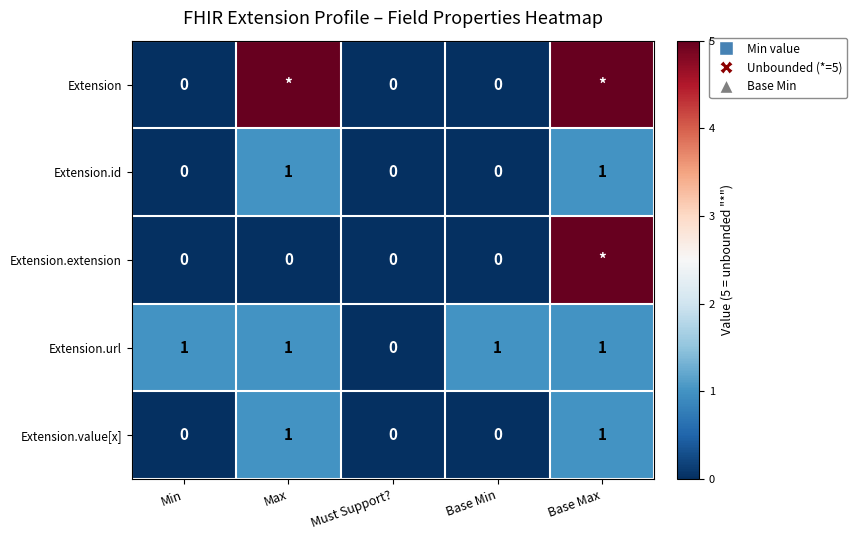

How many Extension.id values are between 0 and 1?

5